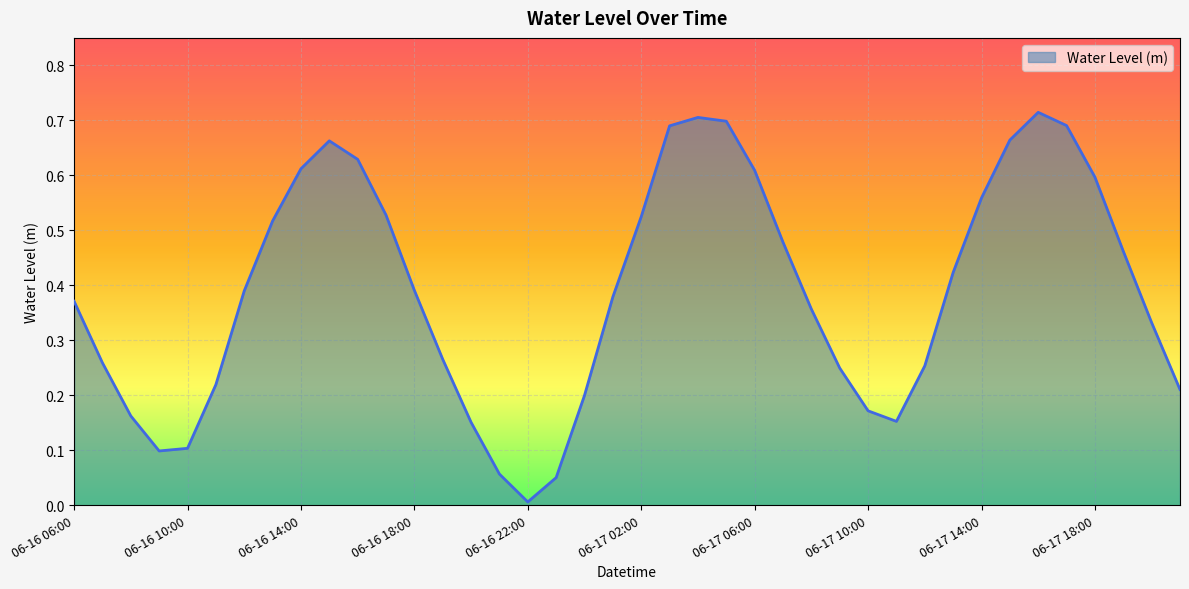

What is the difference between the second highest and minimum values?

0.7